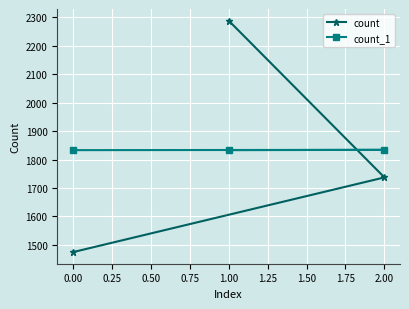

What is the label of the 1st point from the right?

2.00